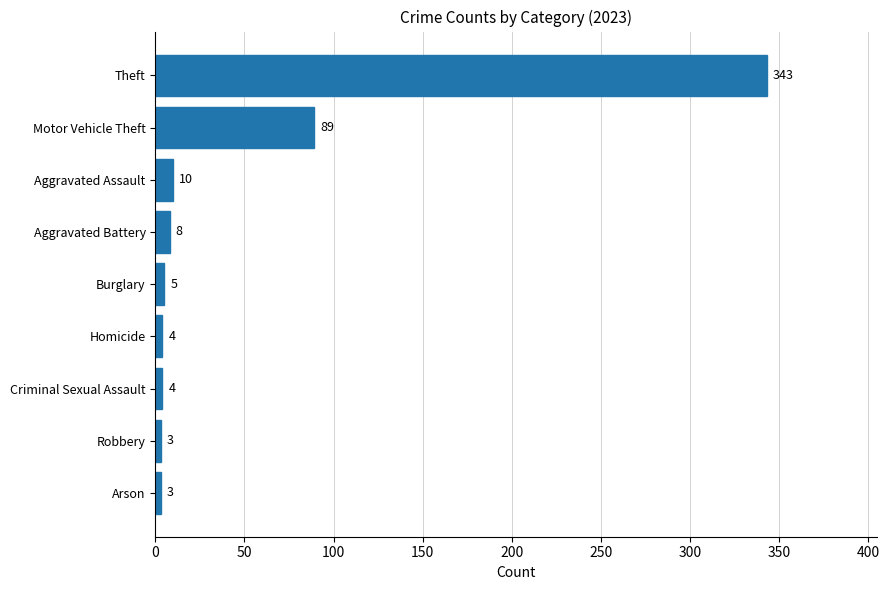

Count the number of data series in this chart.

1